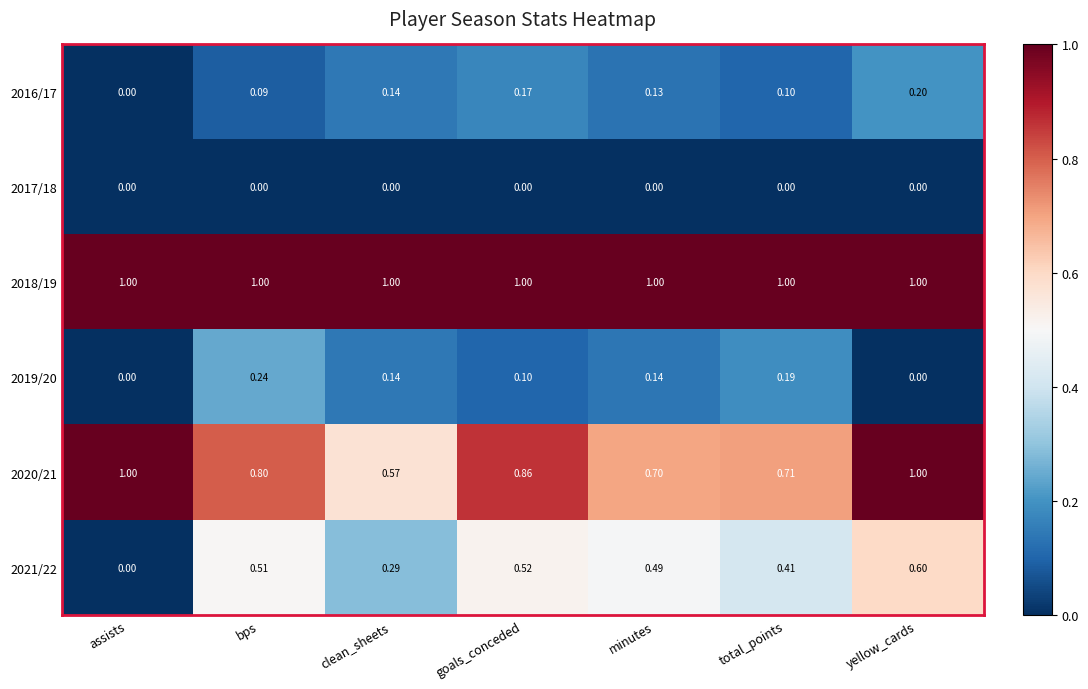

At which category is the sum across all series the highest?

yellow_cards